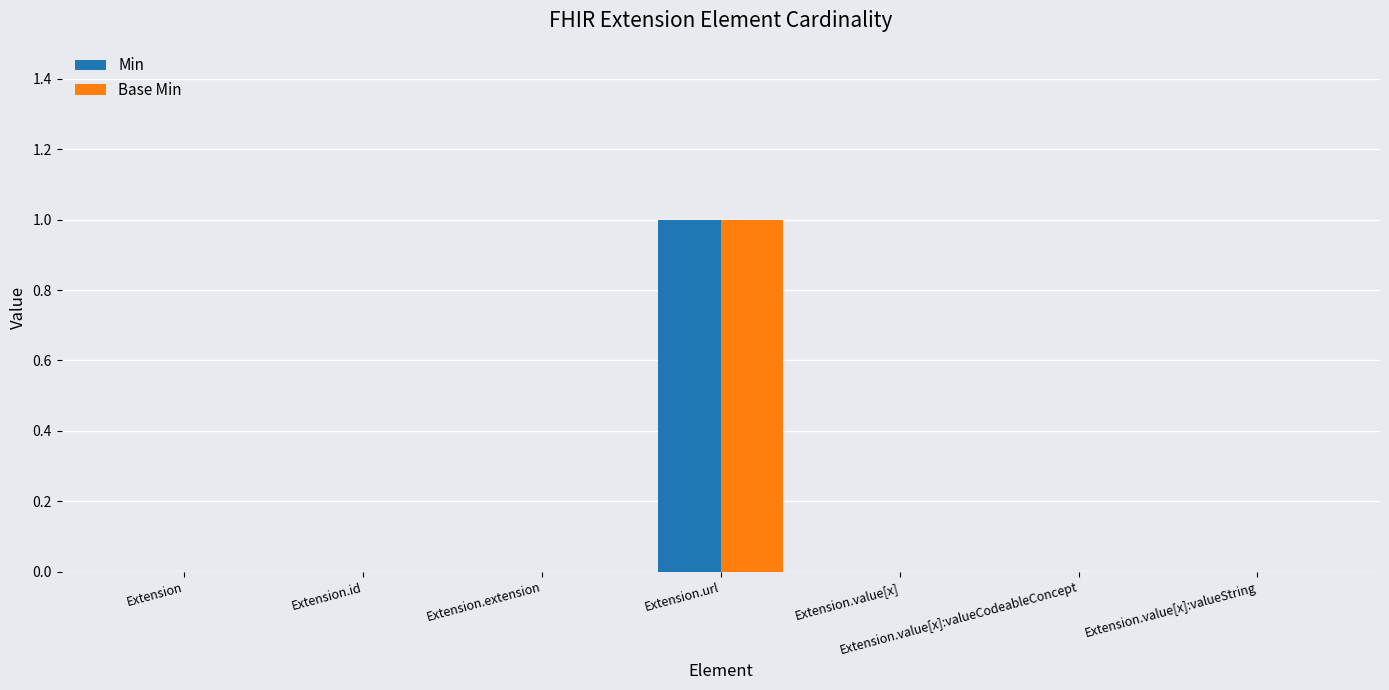

What are all the series names shown in the legend?

Min, Base Min